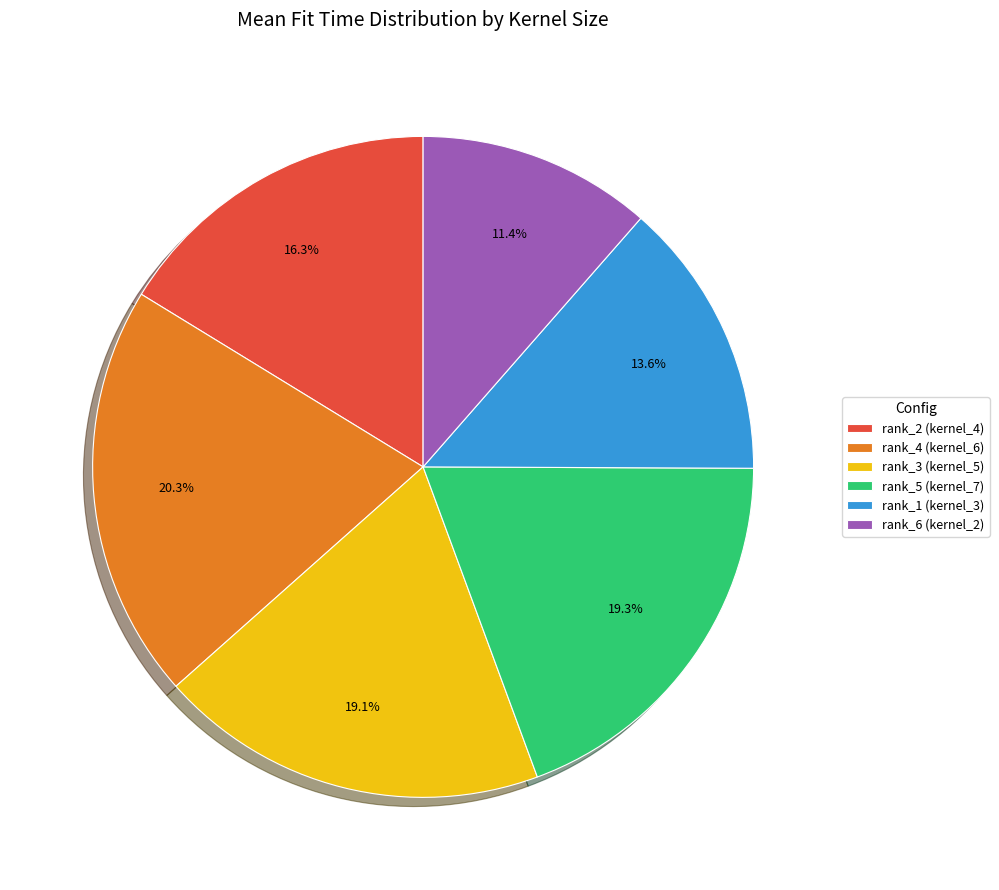

Is rank_1 (kernel_3) the majority of the pie?

No